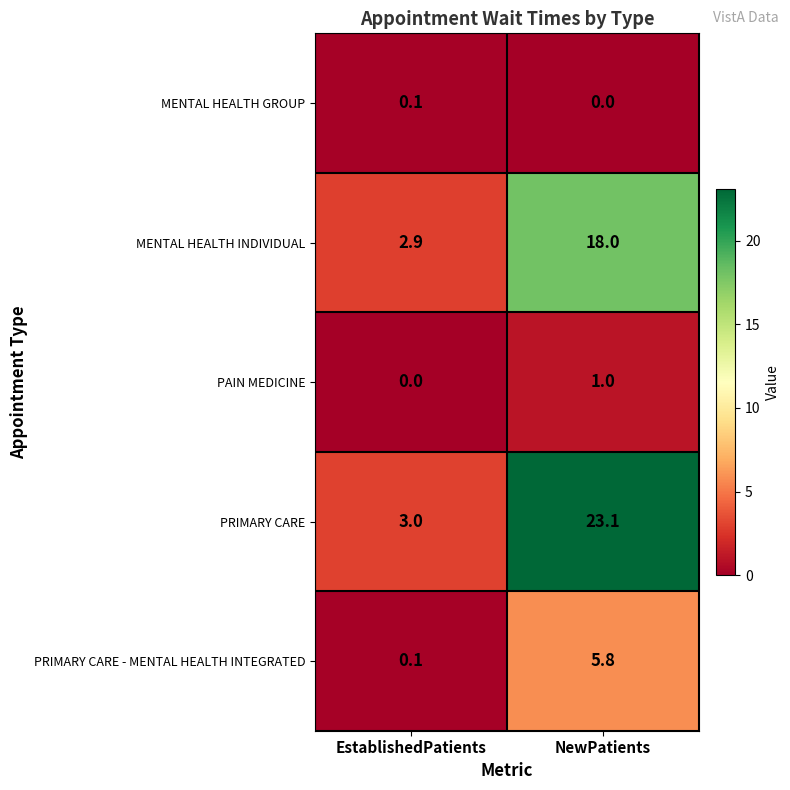

Which series has the widest spread of values?

PRIMARY CARE